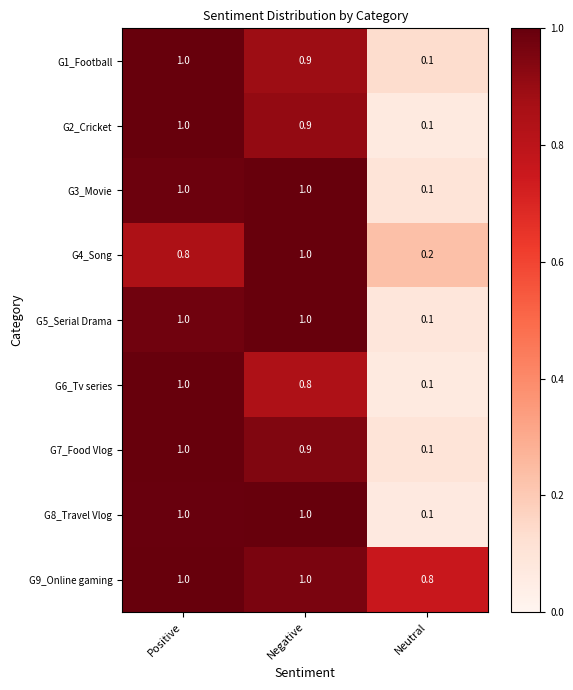

At which category is the sum across all series the highest?

Positive